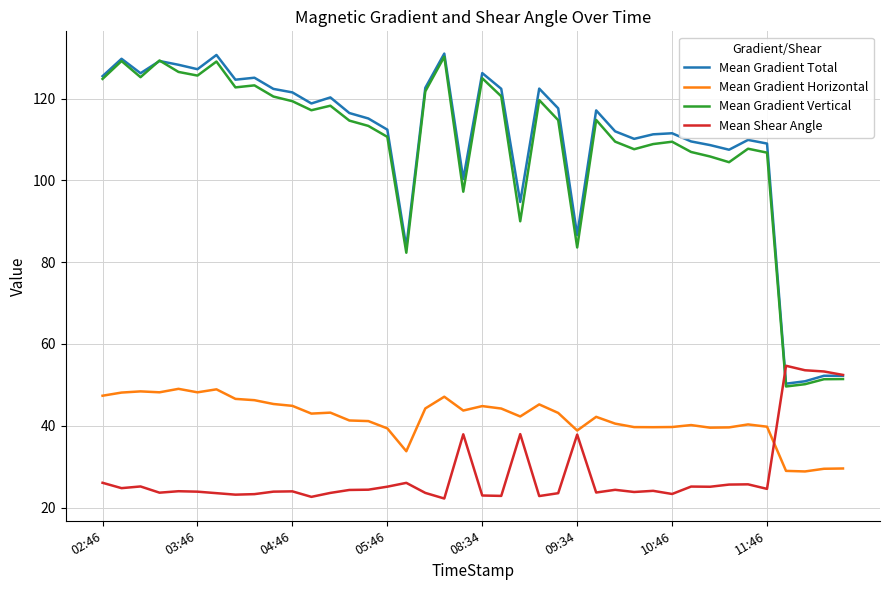

Is this an area chart (filled region under the line)?

No